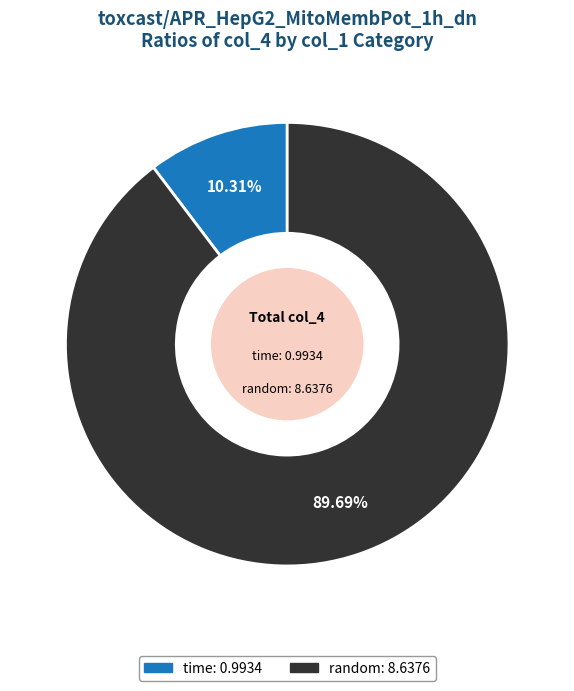

Does any single category account for the majority?

Yes